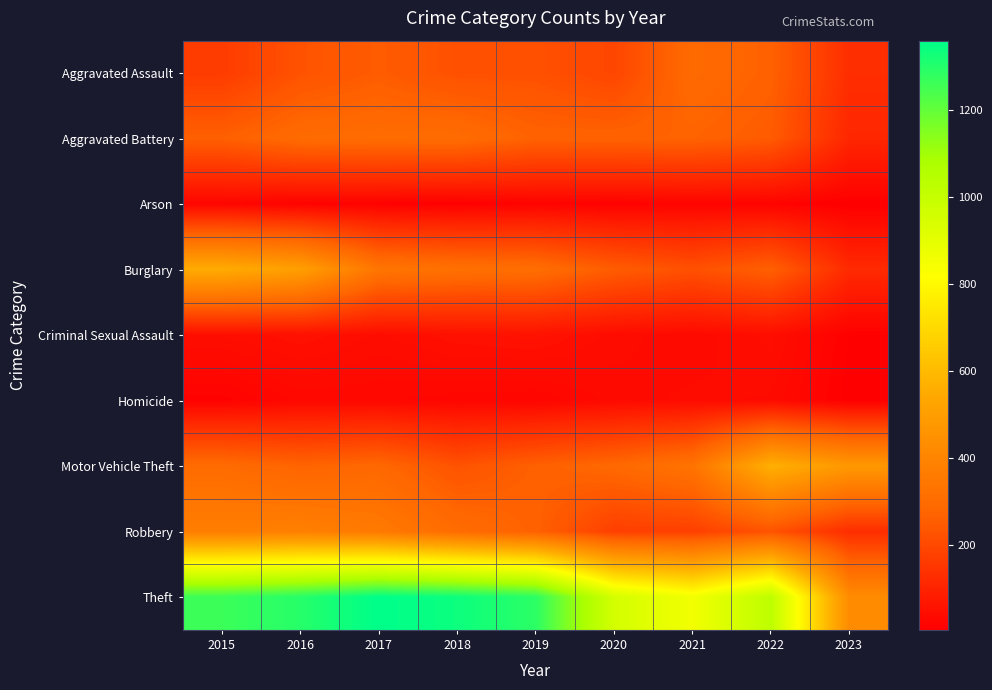

What is the smallest value displayed?

5